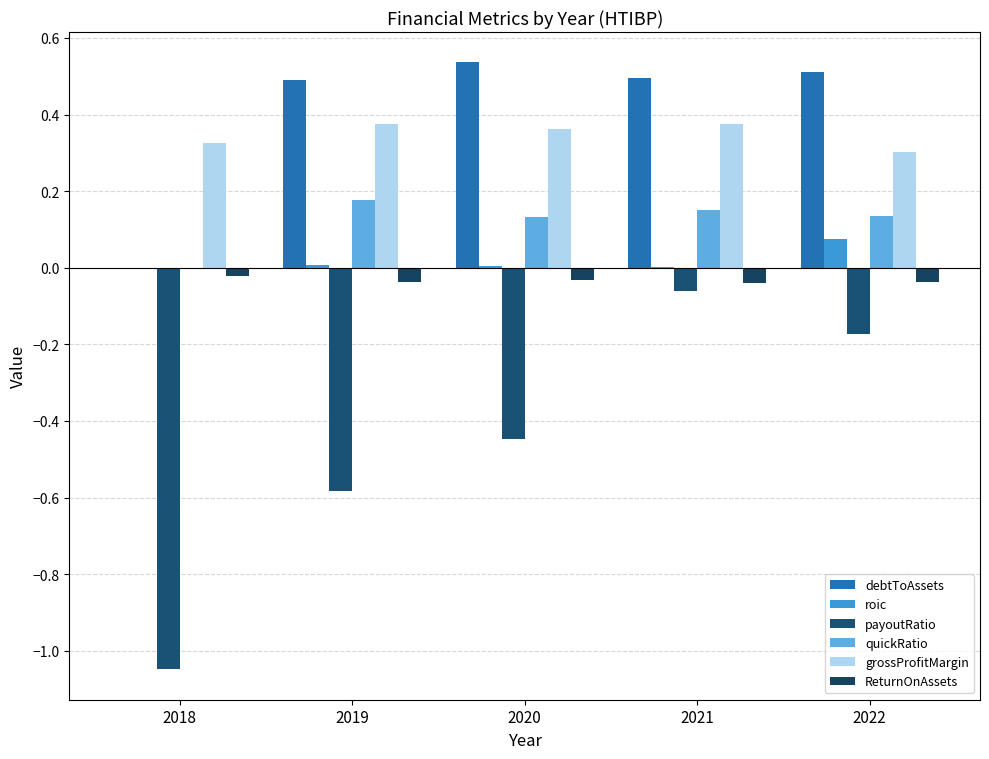

What is the sum of all debtToAssets values?

2.0